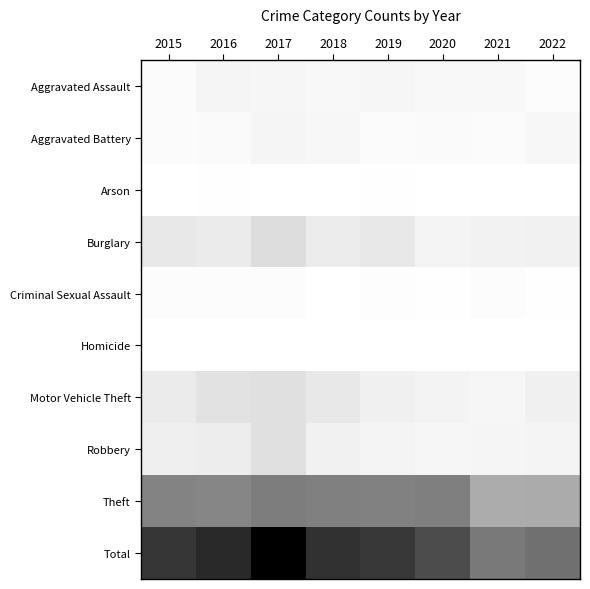

List the series in order of their peak value, lowest first.

Homicide, Arson, Criminal Sexual Assault, Aggravated Assault, Aggravated Battery, Motor Vehicle Theft, Robbery, Burglary, Theft, Total